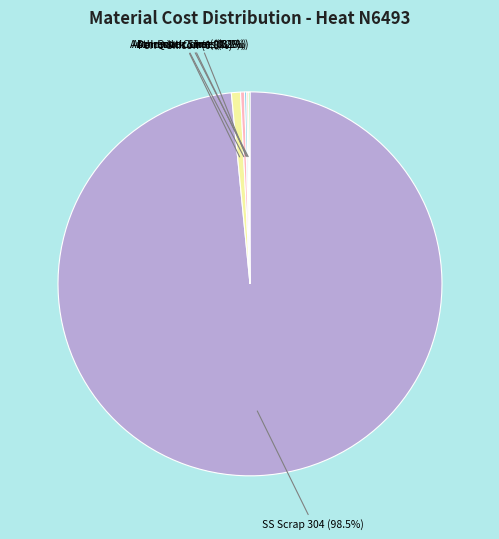

Is there a majority slice in this chart?

Yes